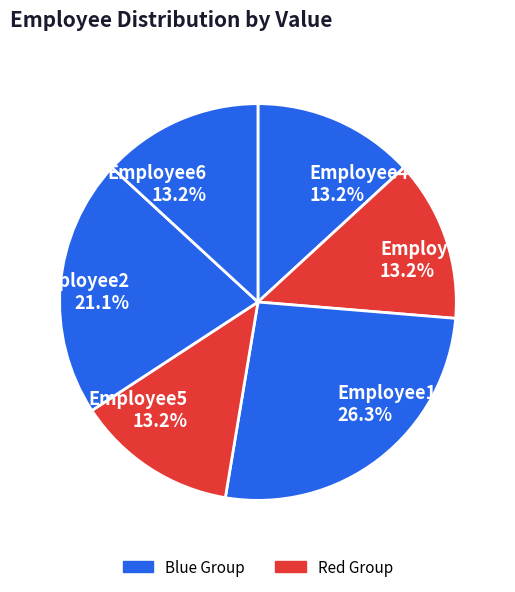

True or false: Employee5 accounts for 13% of the total.

True